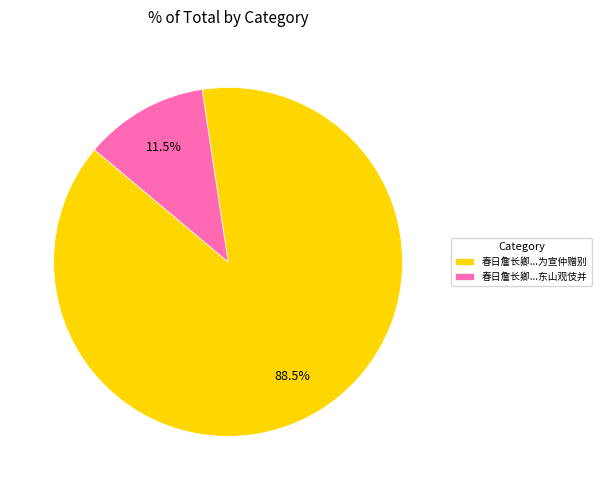

Count the number of slices in the pie.

2